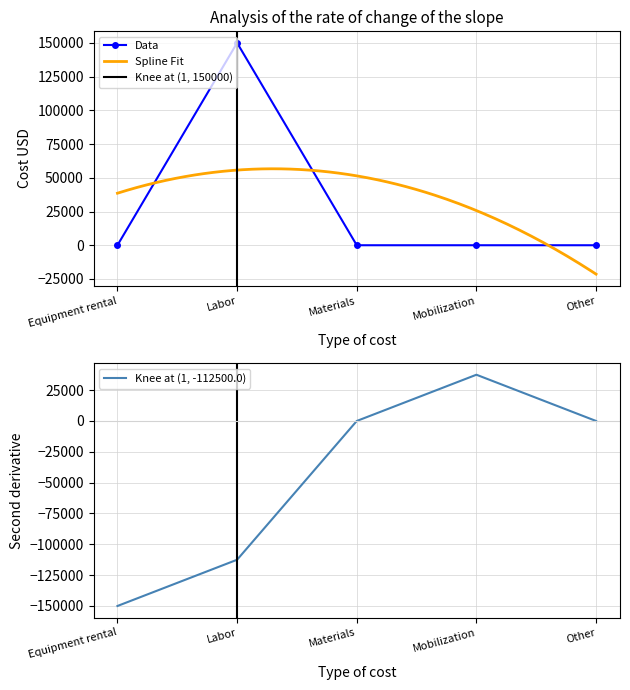

What is the label of the 1st point from the left?

Equipment rental